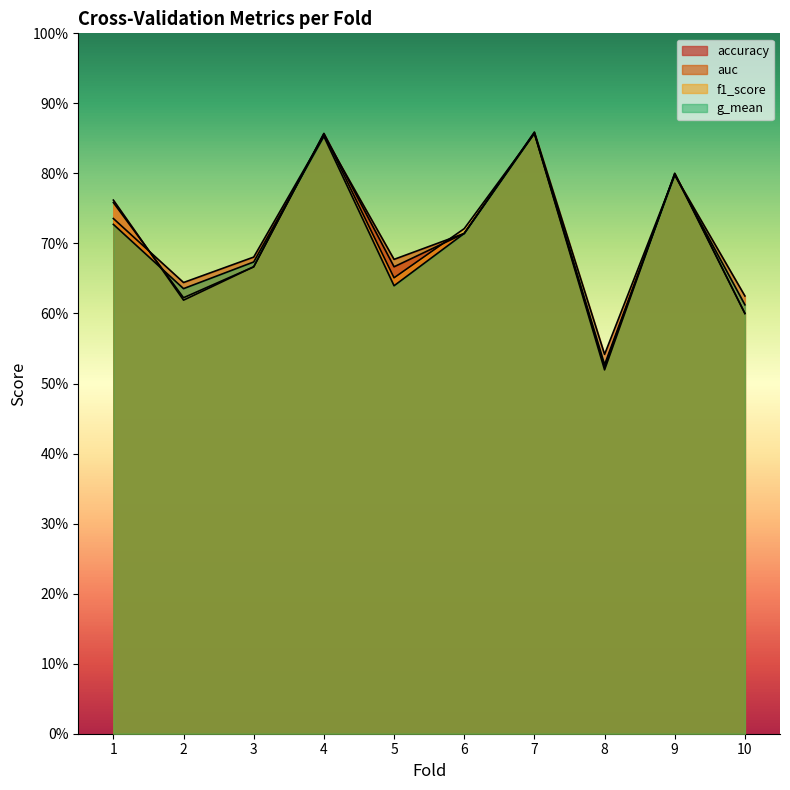

Count the f1_score values in the range 0 to 1.

10